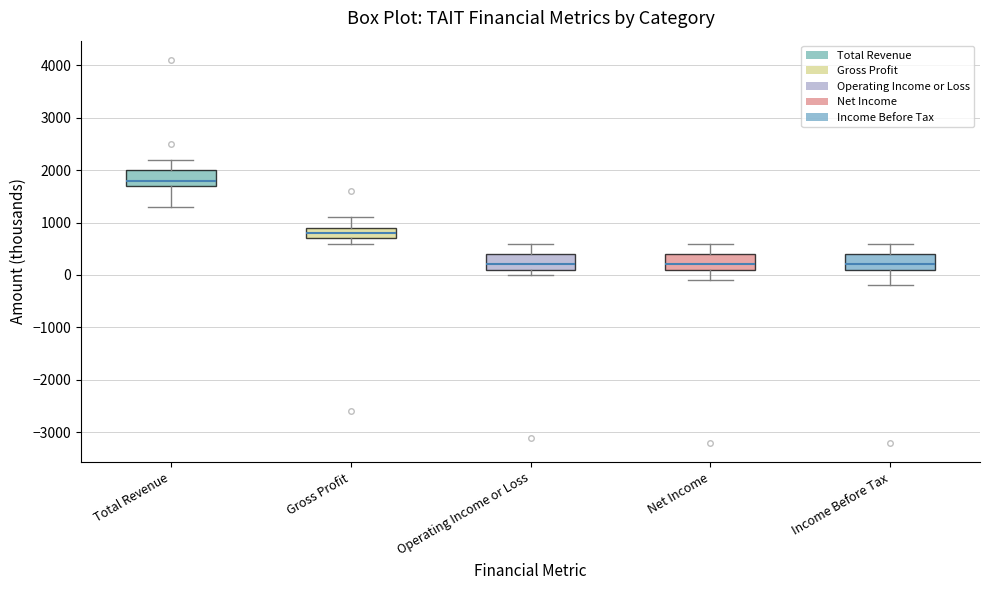

Reading left to right, read every box against the y-axis: the position of its median line, the range the box covers, and the ends of its whiskers. The values are not printed on the chart, so give them approximately, as read against the axis.

Total Revenue: median 1800, box 1700 to 2000, whiskers 1300 to 2200
Gross Profit: median 800, box 700 to 900, whiskers 600 to 1100
Operating Income or Loss: median 200, box 100 to 400, whiskers 0 to 600
Net Income: median 200, box 100 to 400, whiskers -100 to 600
Income Before Tax: median 200, box 100 to 400, whiskers -200 to 600